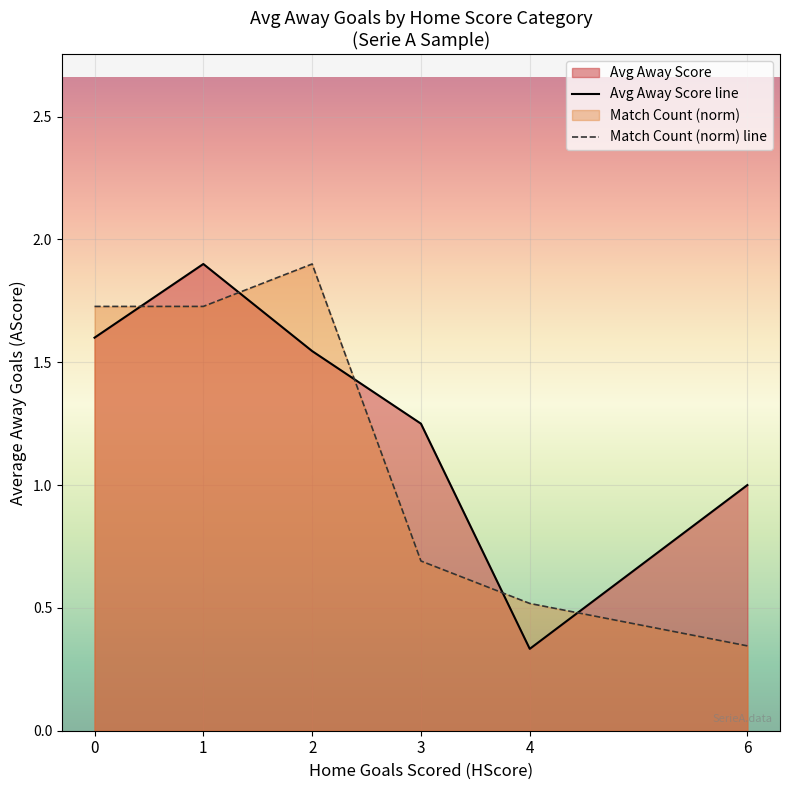

At which category is the sum across all series the highest?

1